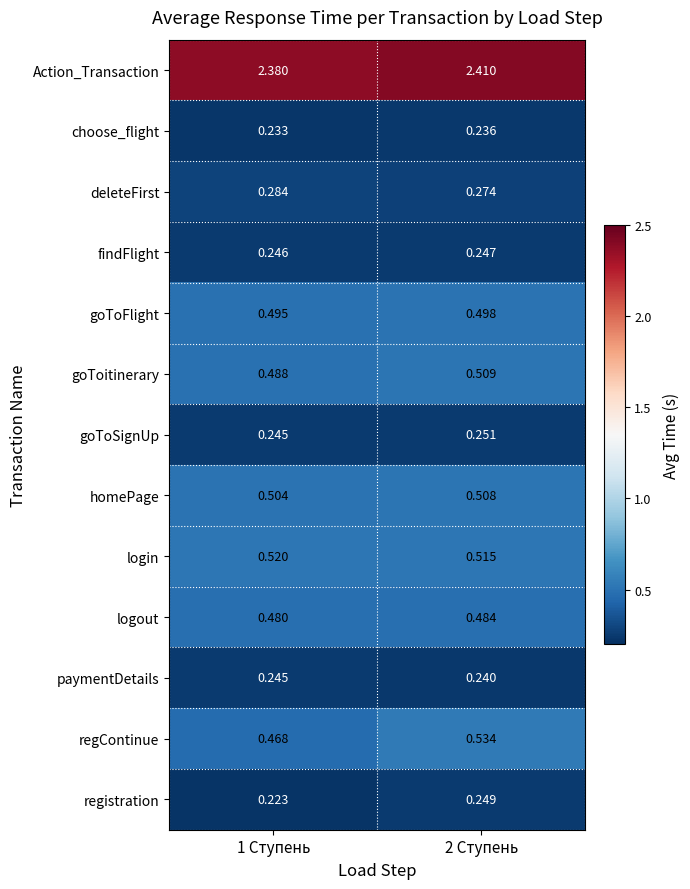

Between 1 Ступень and 2 Ступень, which series saw the biggest shift?

regContinue